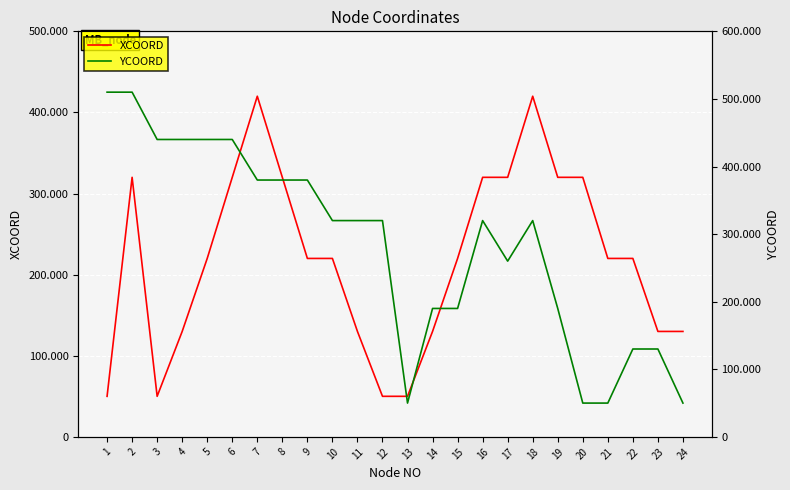

What are all the series names shown in the legend?

XCOORD, YCOORD